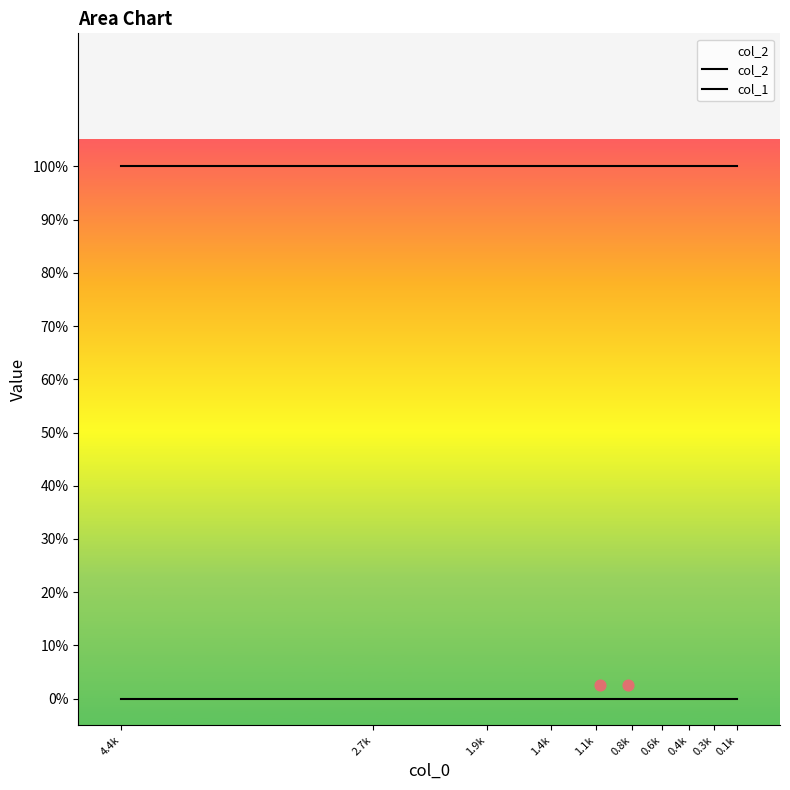

Is the value of col_1 at 1.4k greater than the value of col_2 at 0.4k?

No